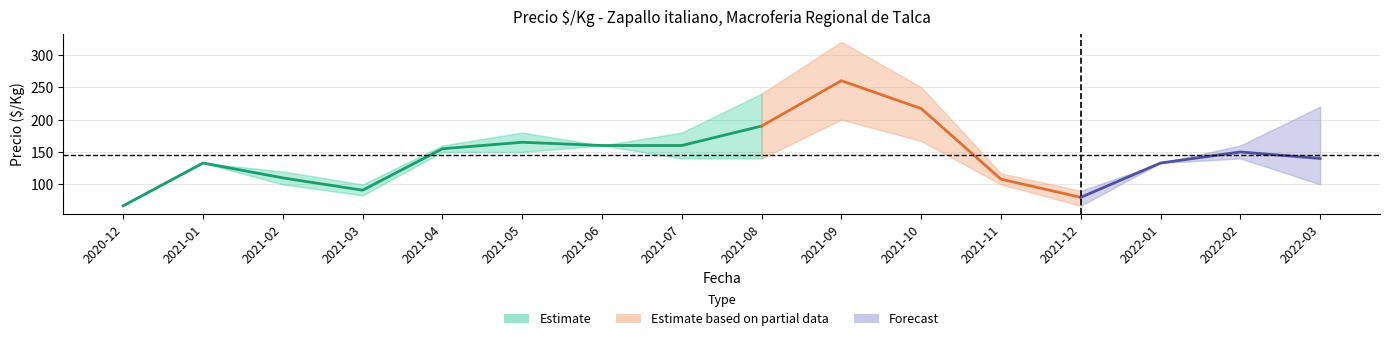

True or false: Precio_min and Precio_mean intersect in this chart.

False